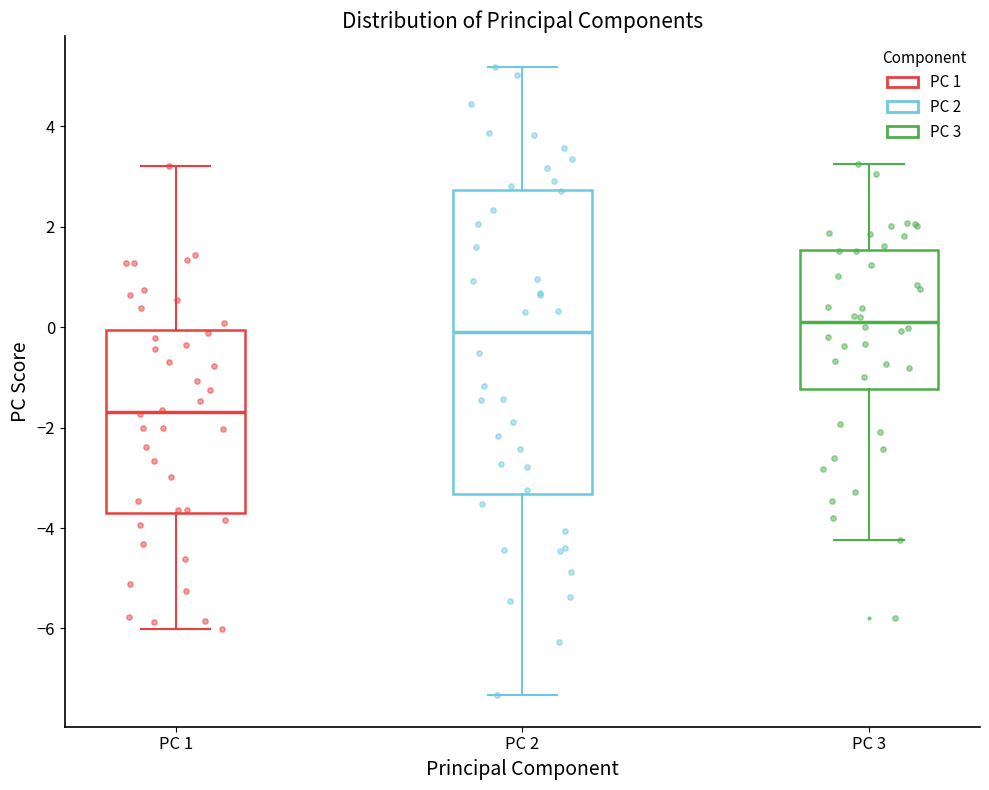

Comparing the boxes themselves (not the whiskers), which one is the tallest?

PC 2